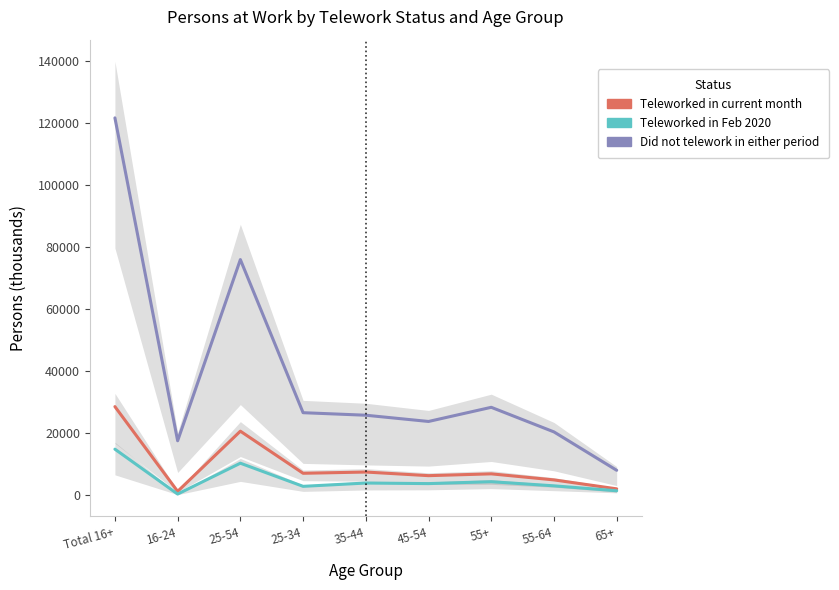

At which category does Teleworked in current month reach its first local valley?

16-24